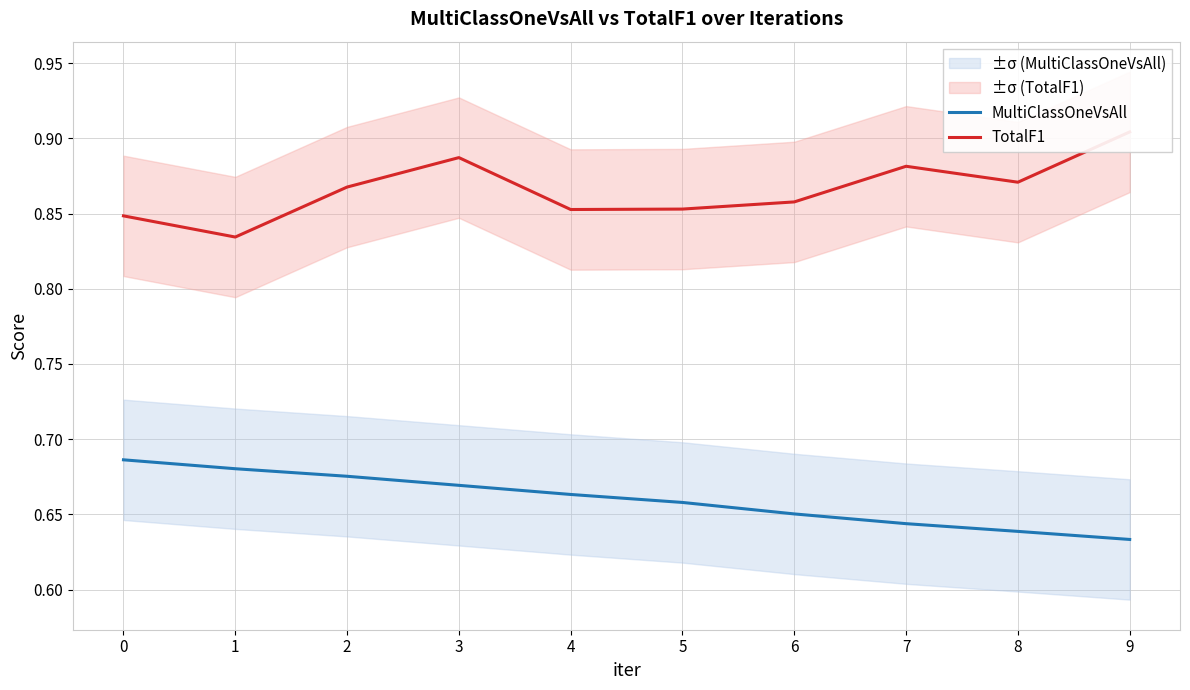

At which category does TotalF1 reach its first local peak?

3